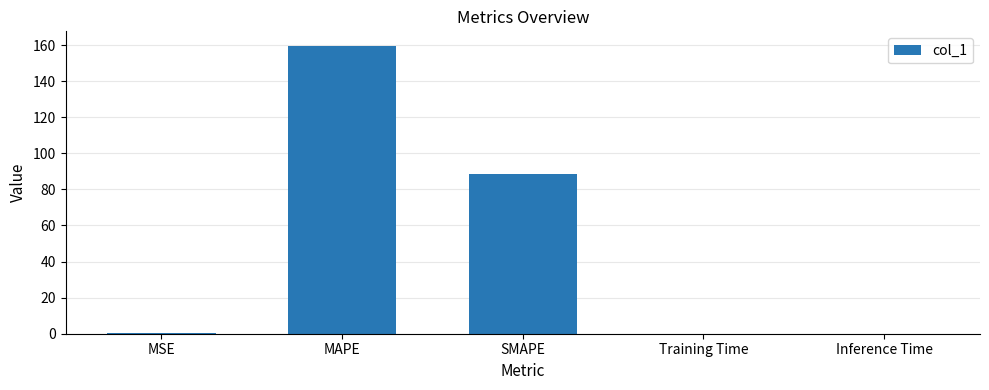

What is the approximate value at SMAPE?

88.8